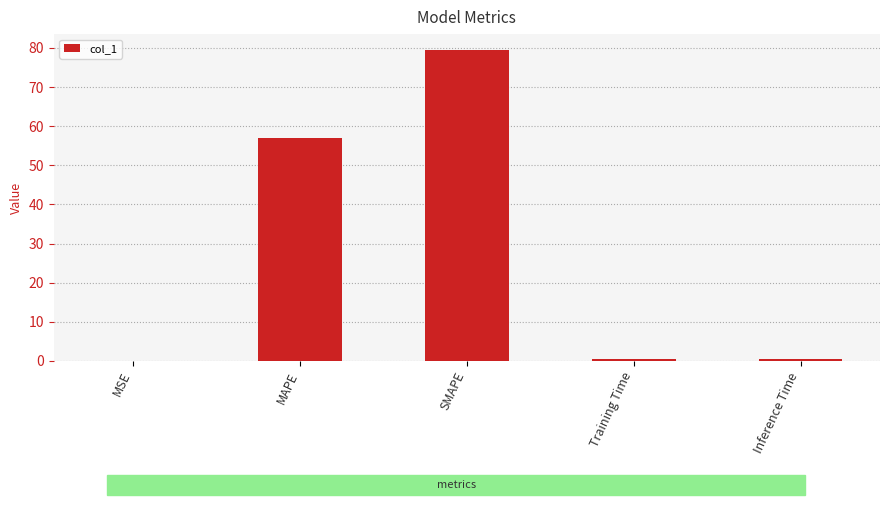

Between MAPE and Training Time, which is larger?

MAPE